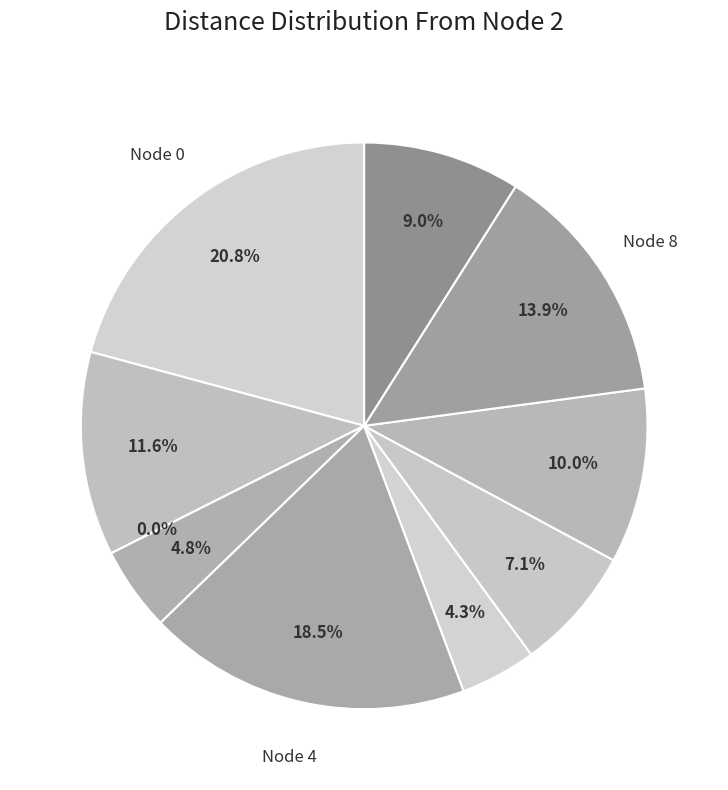

Which category has the smallest portion of the pie?

2